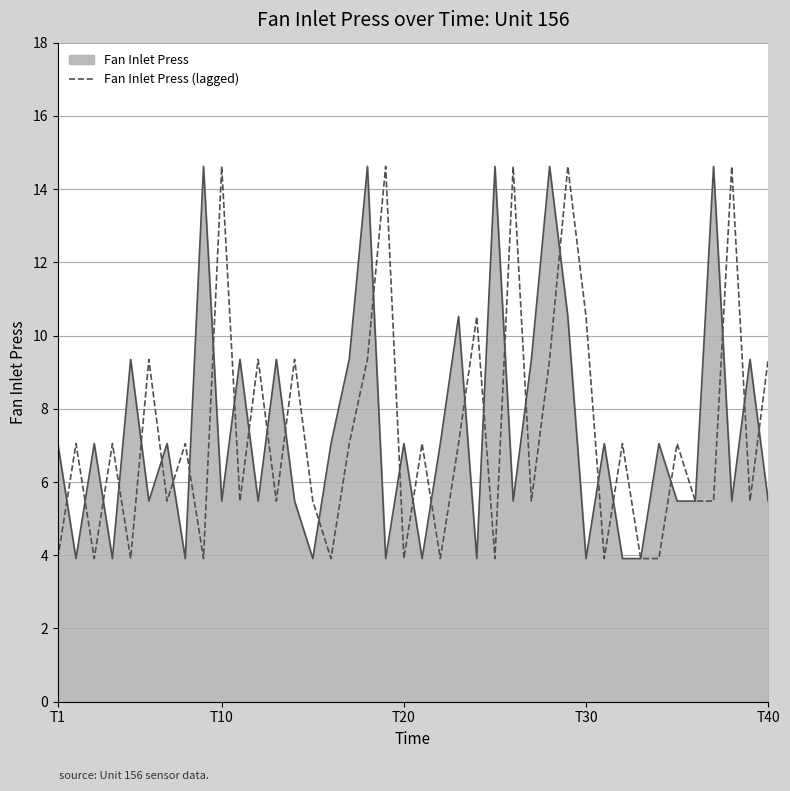

What is the smallest value displayed?

3.9